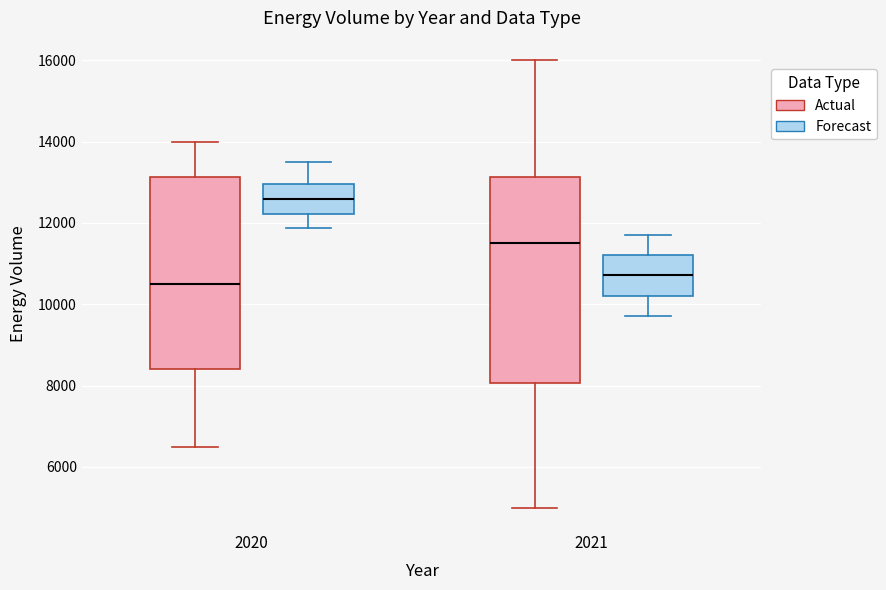

Which box is the tallest, from its lower edge to its upper edge?

2021 (Actual)